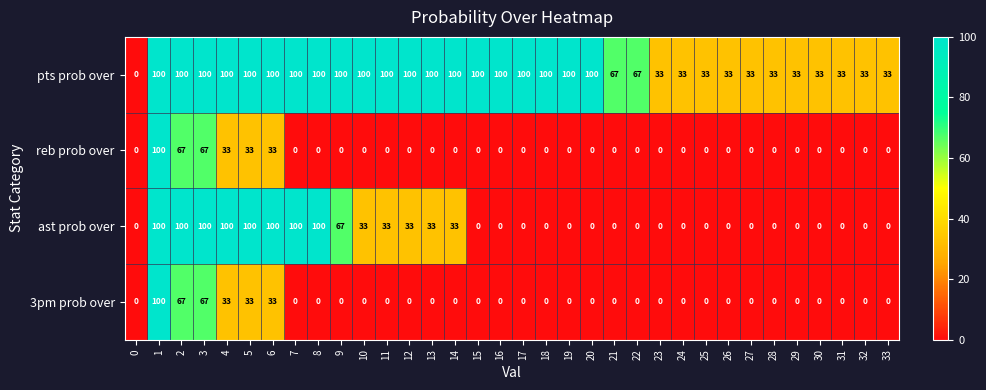

What is the total value across all series at 23?

33